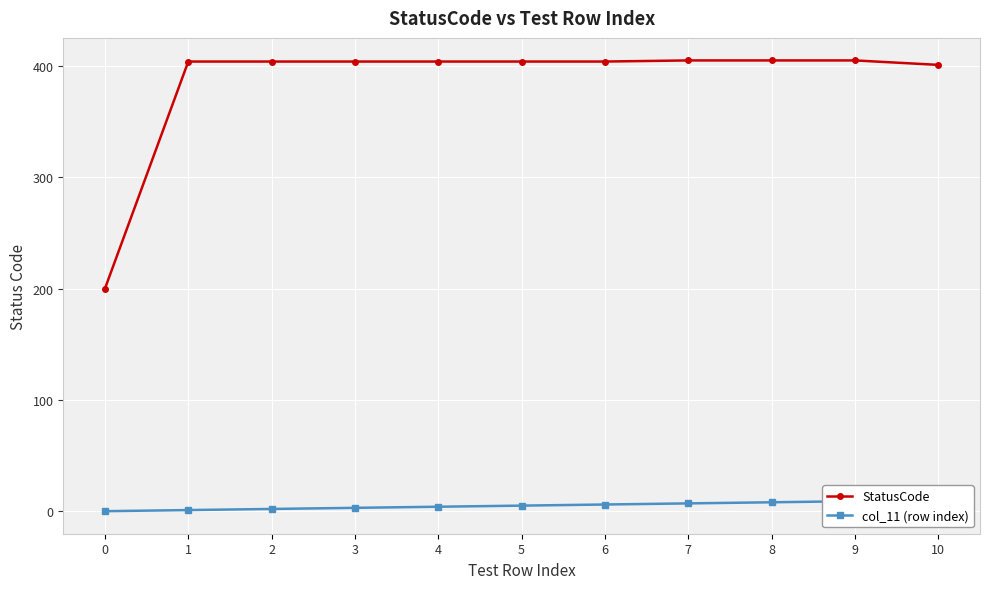

True or false: StatusCode and col_11 (row index) intersect in this chart.

False